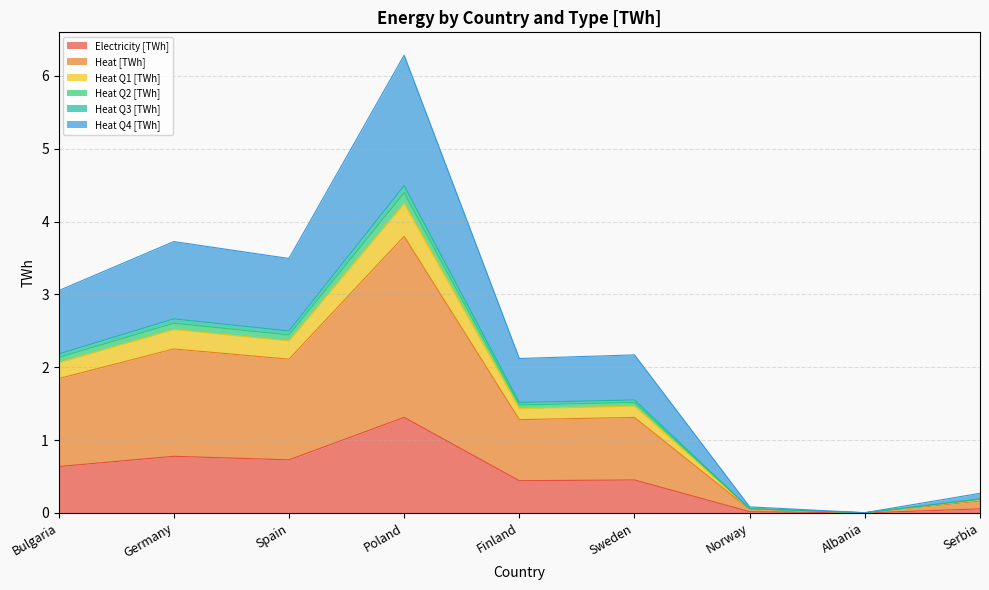

True or false: Heat [TWh] has a value of 1.0 at Germany.

False